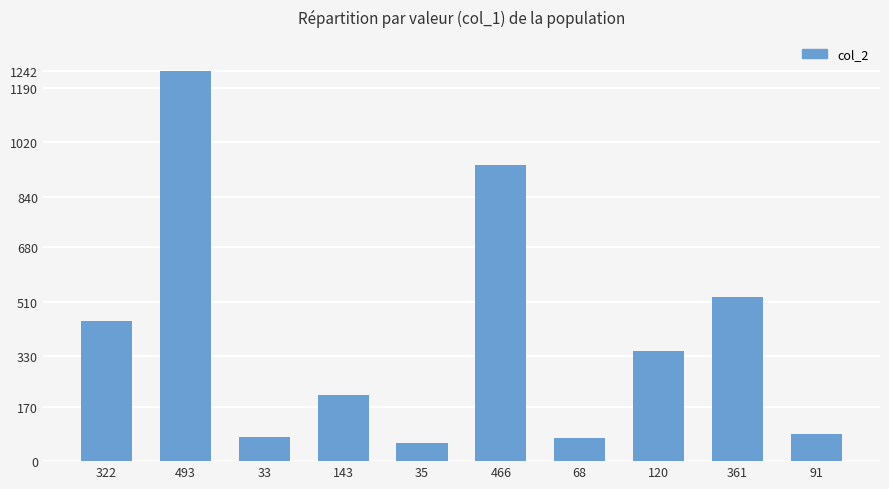

What is the difference between the maximum and minimum values?

1184